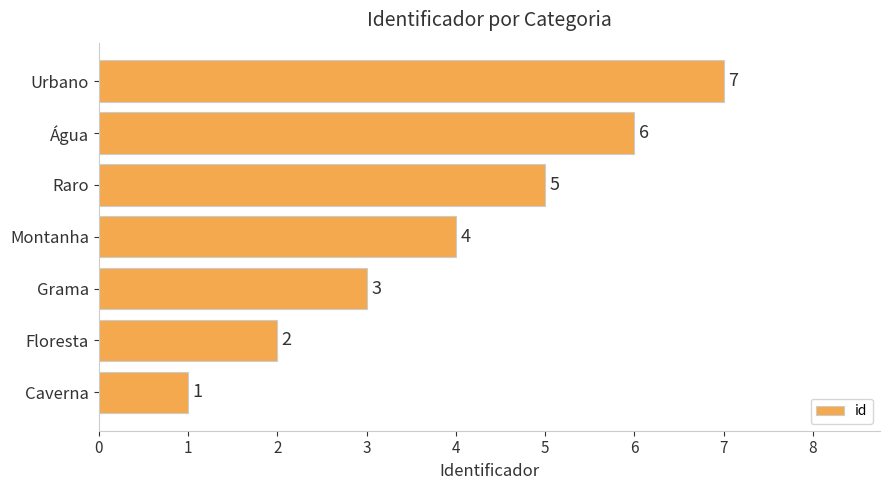

What is the ratio of the value at Grama to the value at Raro?

0.6